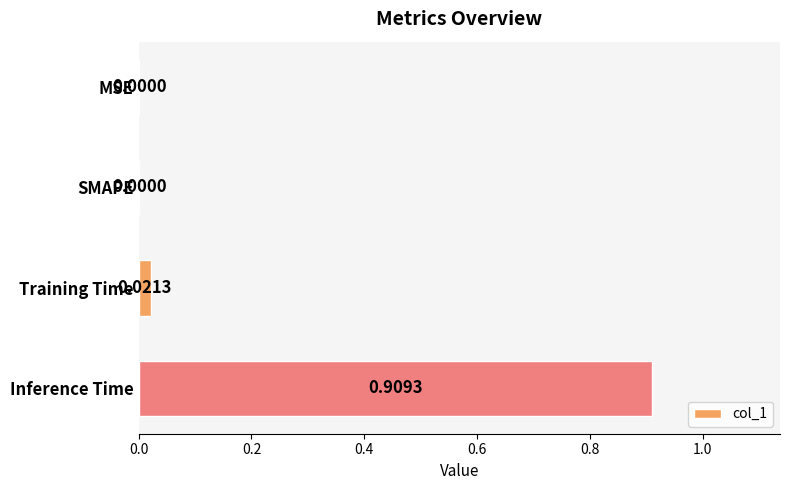

What is the change in value from Training Time to Inference Time?

+0.9